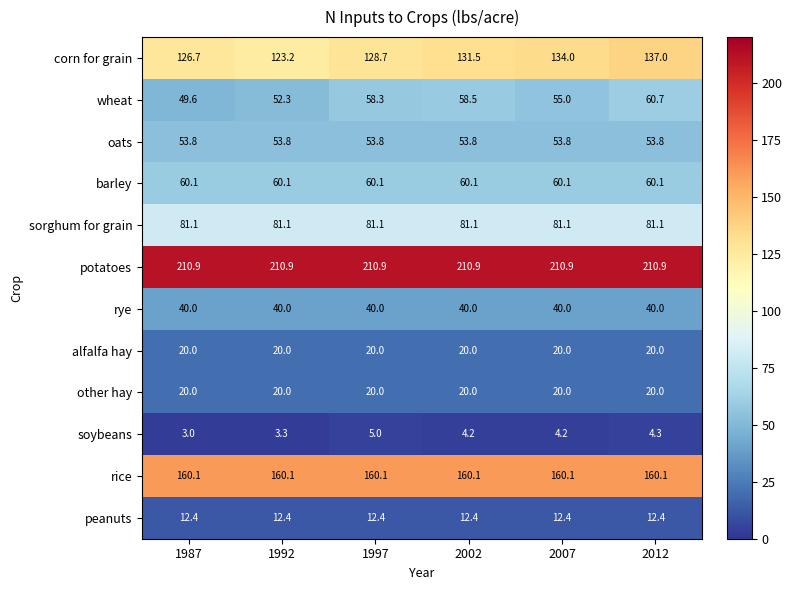

Read the potatoes value at 1987.

210.9